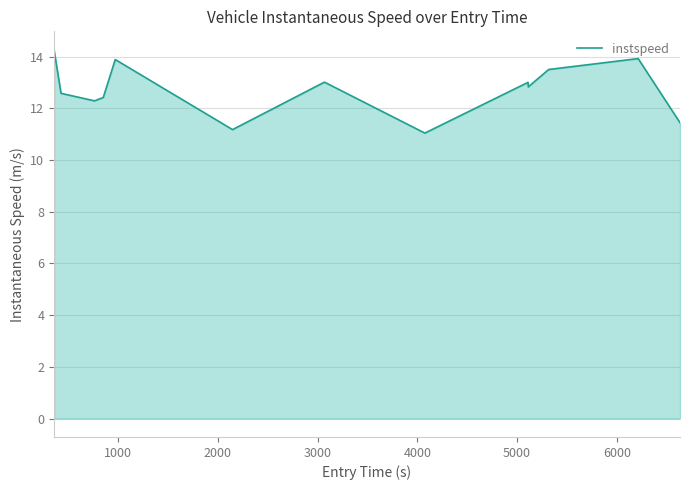

What is the maximum value shown in the chart?

14.3